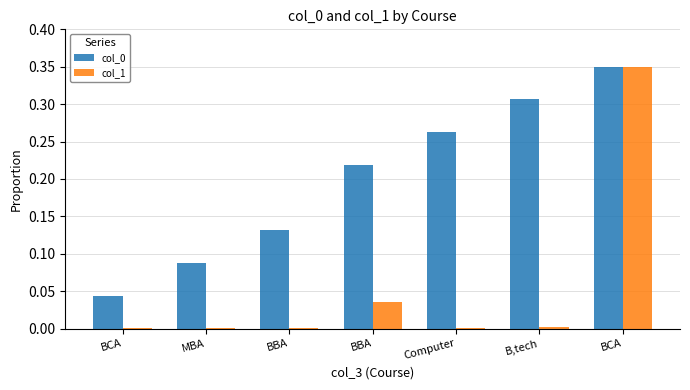

Which series has the largest total across all categories?

col_0